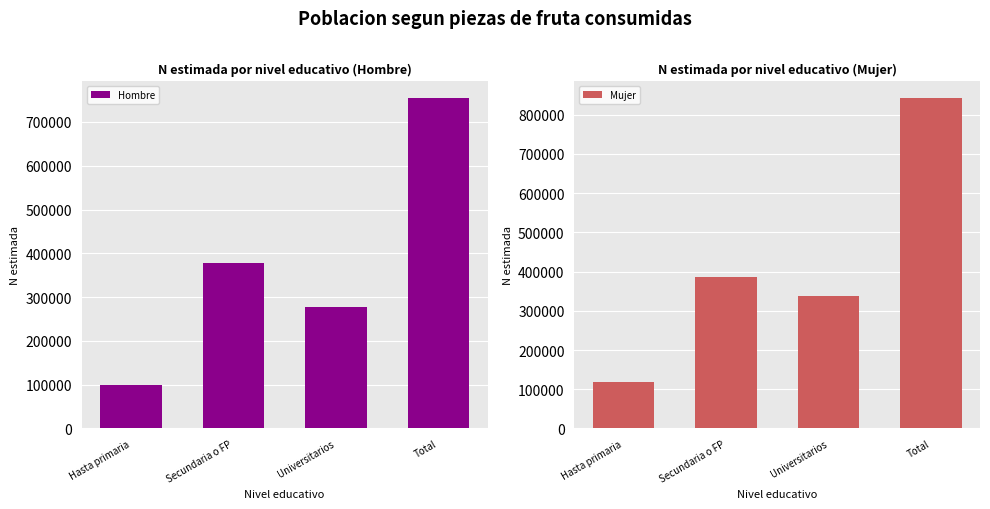

What is the difference between the maximum and second lowest values in the Mujer series?

505490